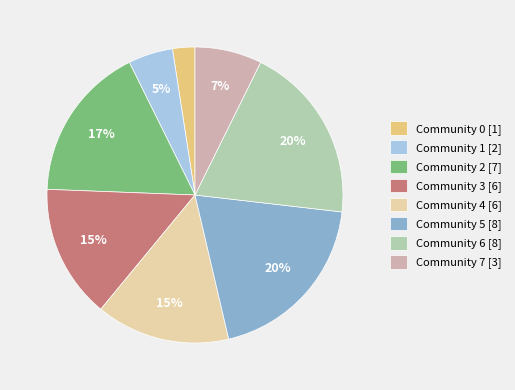

Is it true that Community 7 is 1% of the pie?

False